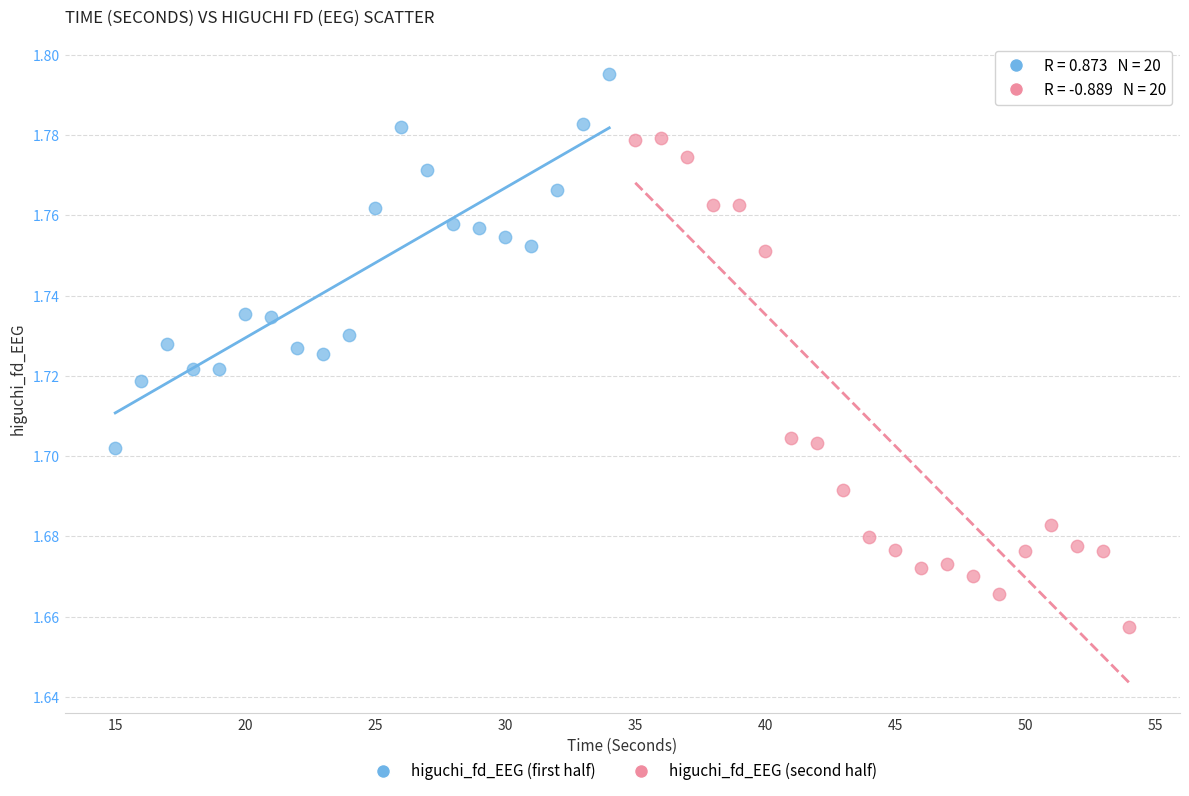

Which series has the largest Y range (max minus min)?

higuchi_fd_EEG (second half)